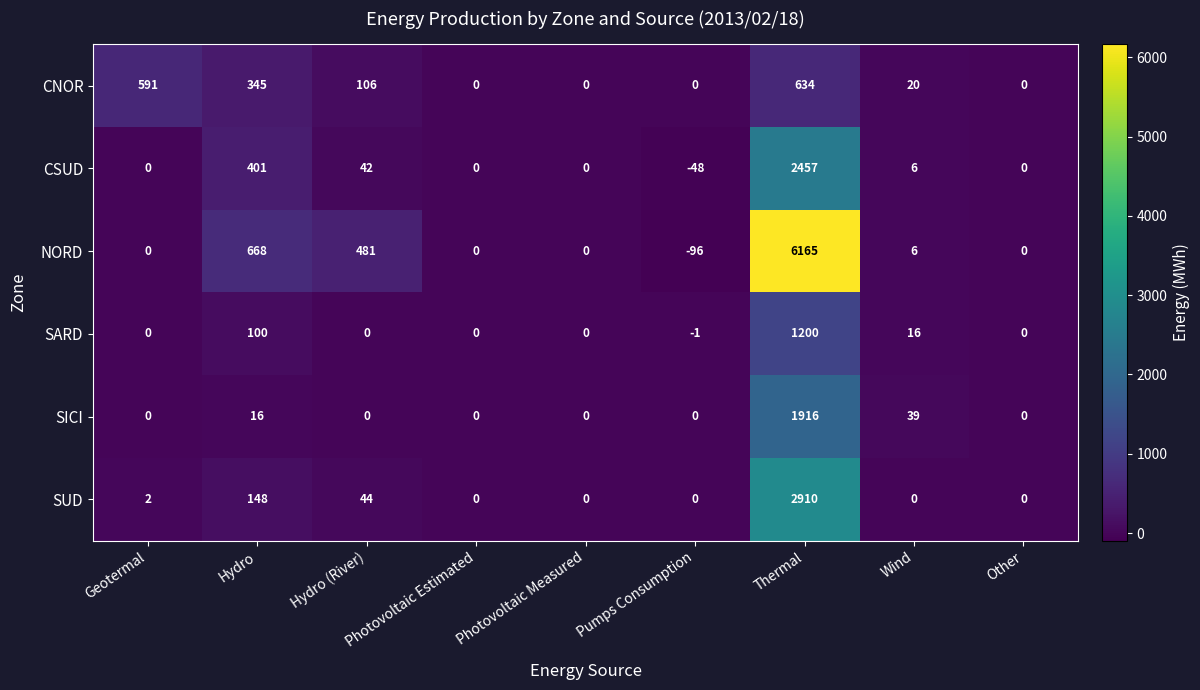

At how many categories does at least one series exceed 4220?

1